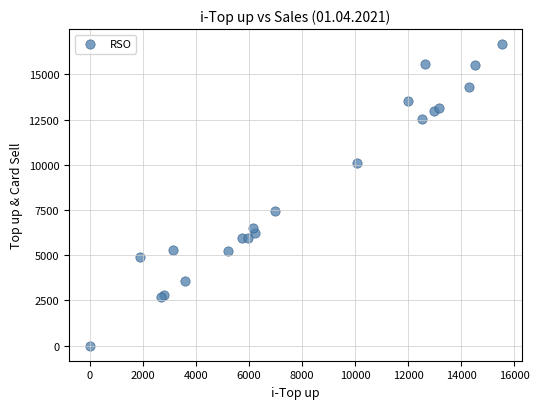

What Y value in the scatter plot is closest to 8332?

7434